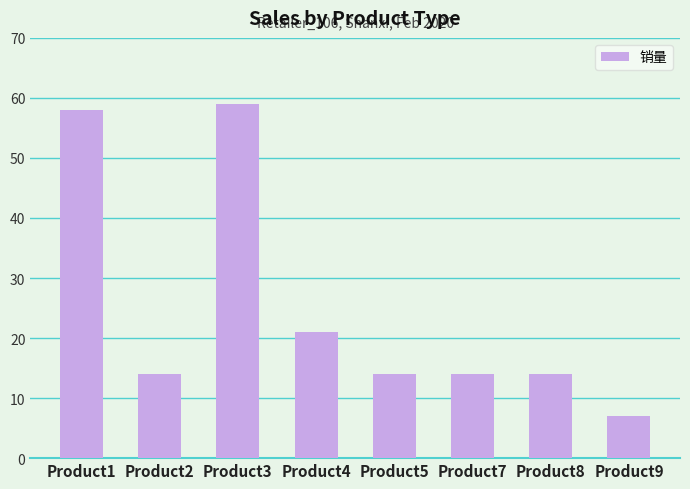

The chart shows a value of 14 at Product8. True or false?

True